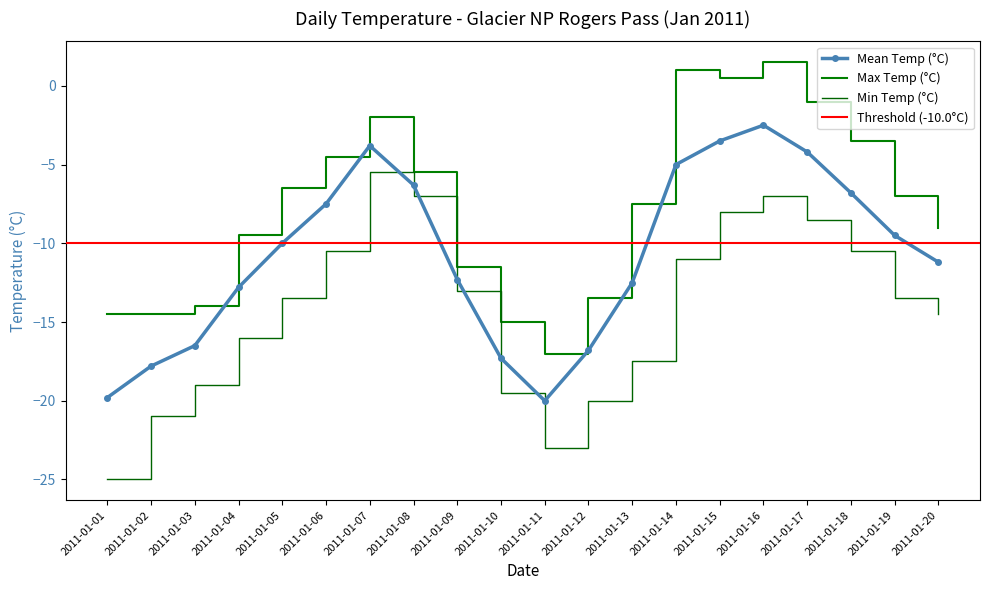

What is the value of the Max Temp (°C) point at the 2nd from the left?

-14.5